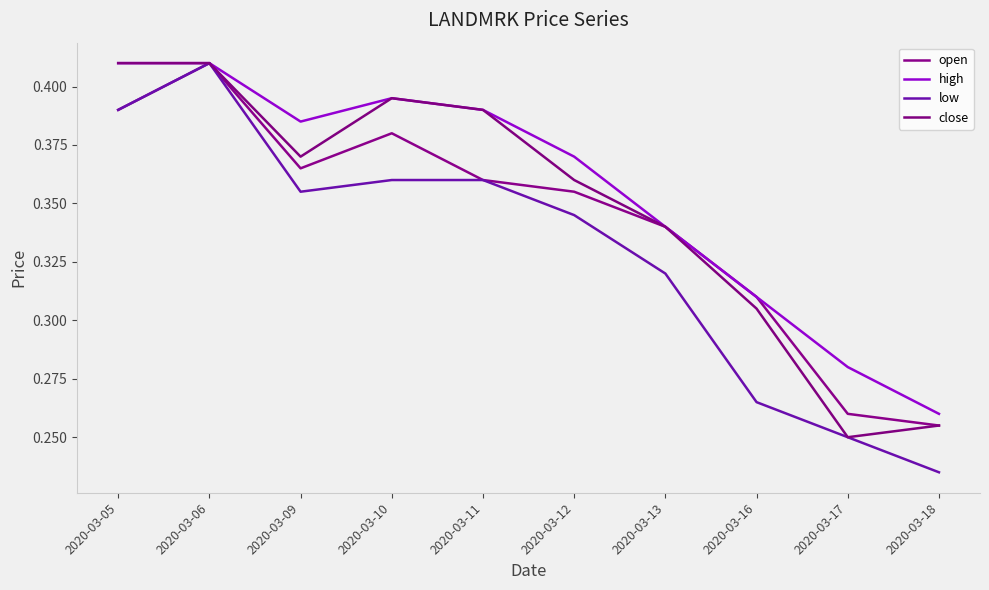

List the series in order of their peak value, lowest first.

open, high, low, close